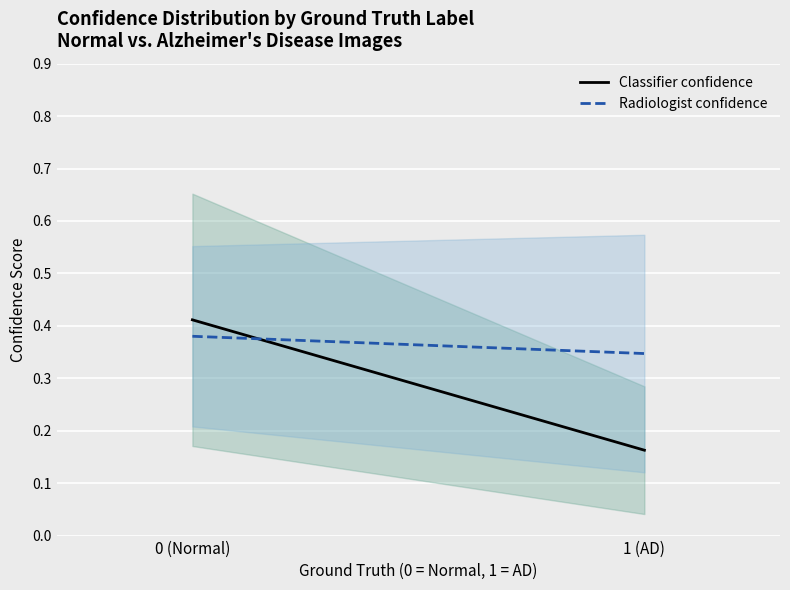

What are all the series names shown in the legend?

Classifier confidence, Radiologist confidence